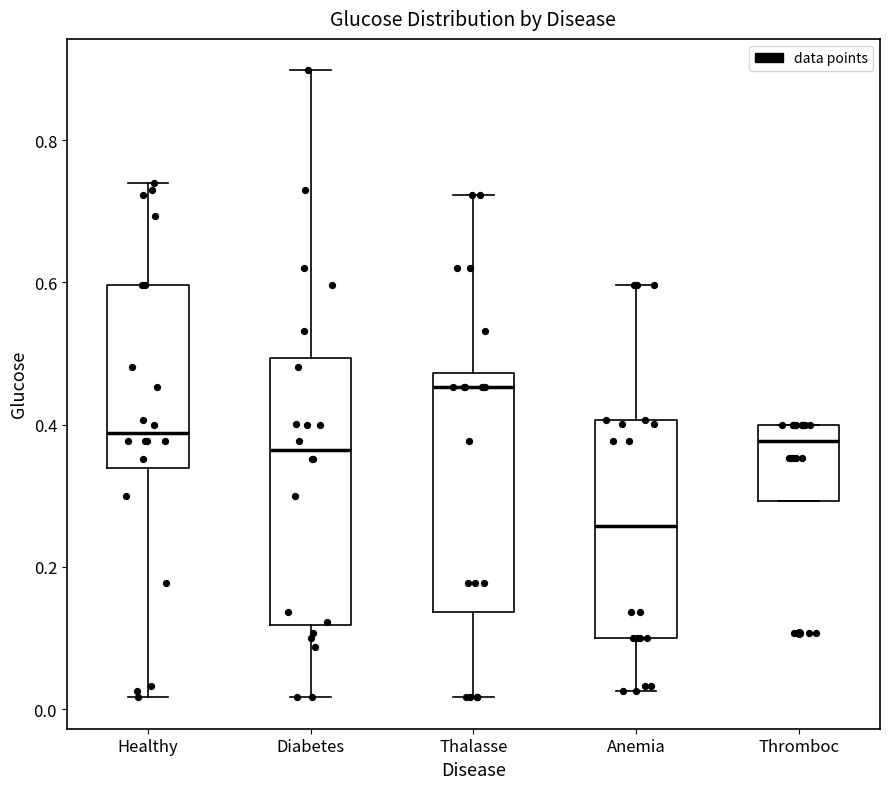

Reading left to right, transcribe this box plot: for each box, give where its median line is, the range the box spans, and where its two whiskers end, as read against the y-axis. The values are not printed on the chart, so give them approximately, as read against the axis.

Healthy: median 0.38, box 0.34 to 0.60, whiskers 0.02 to 0.74
Diabetes: median 0.36, box 0.12 to 0.50, whiskers 0.02 to 0.90
Thalasse: median 0.46, box 0.14 to 0.48, whiskers 0.02 to 0.72
Anemia: median 0.26, box 0.10 to 0.40, whiskers 0.02 to 0.60
Thromboc: median 0.38, box 0.30 to 0.40, whiskers 0.30 to 0.40